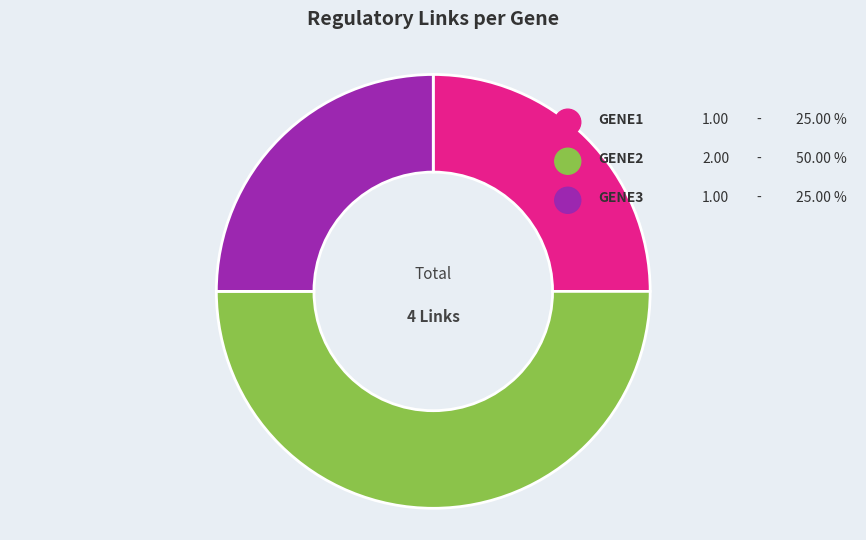

How many slices are in this pie chart?

3